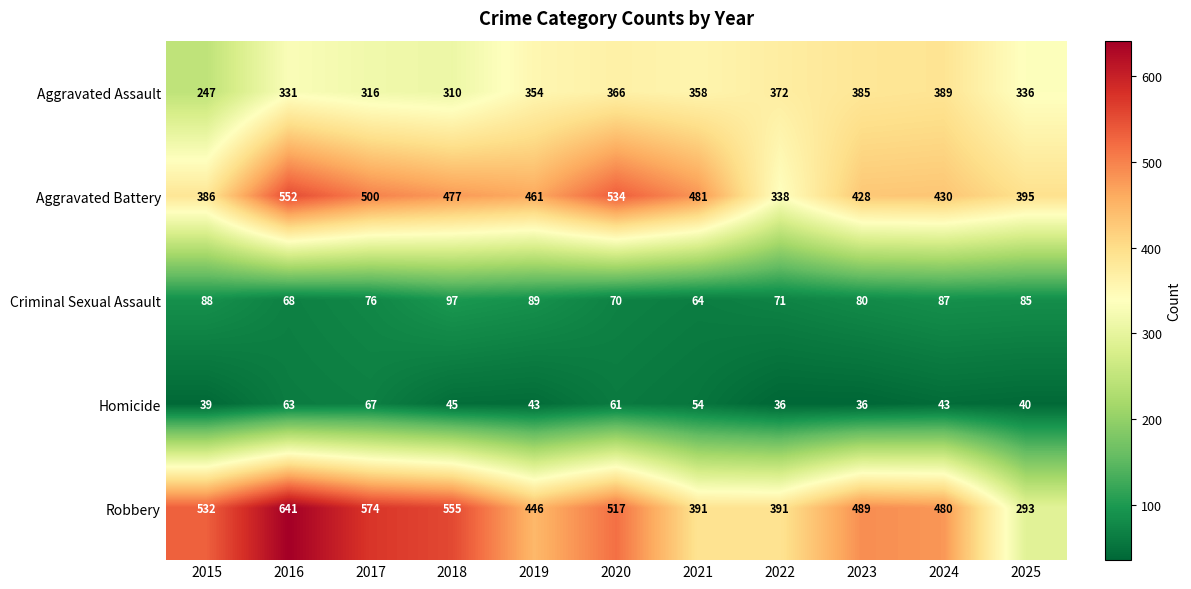

What is the minimum value for Robbery?

293